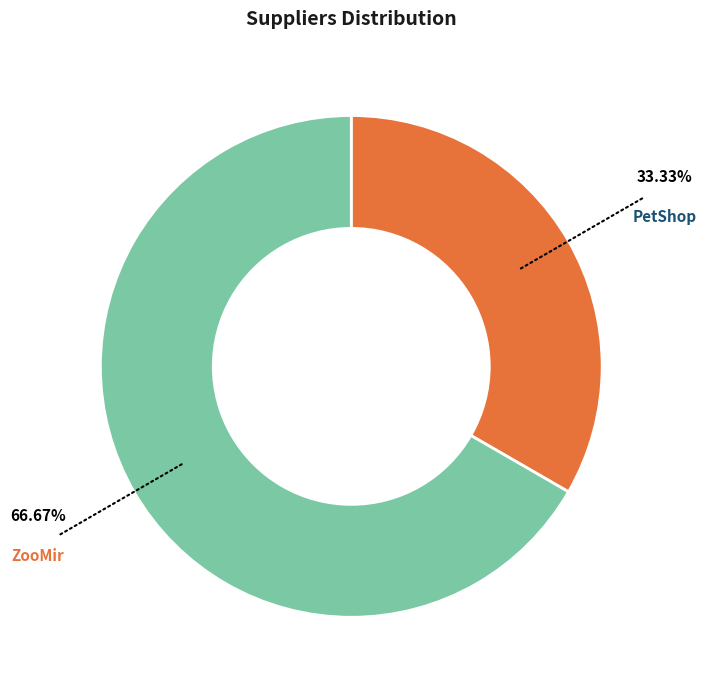

Which slice is the smallest?

PetShop